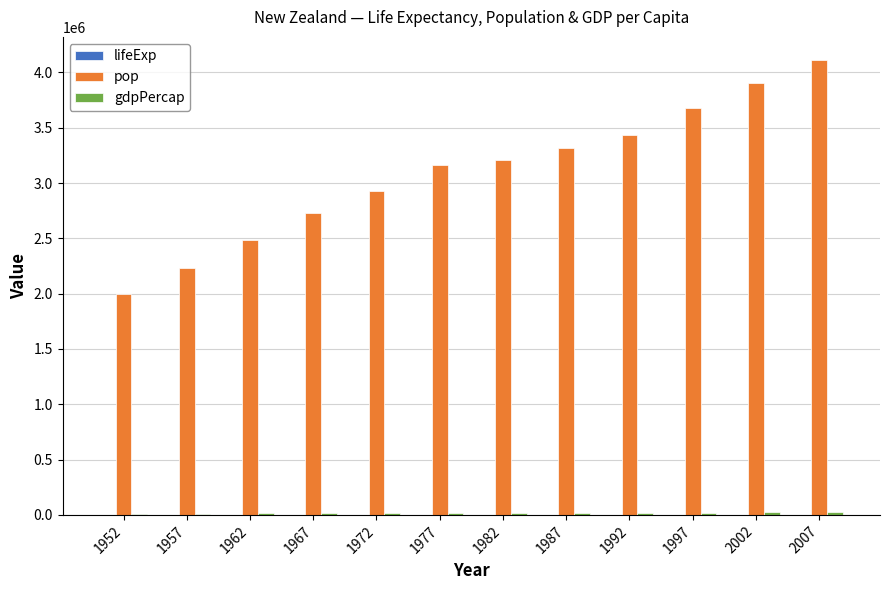

The value of pop at 1982 is 4969934.6. True or false?

False